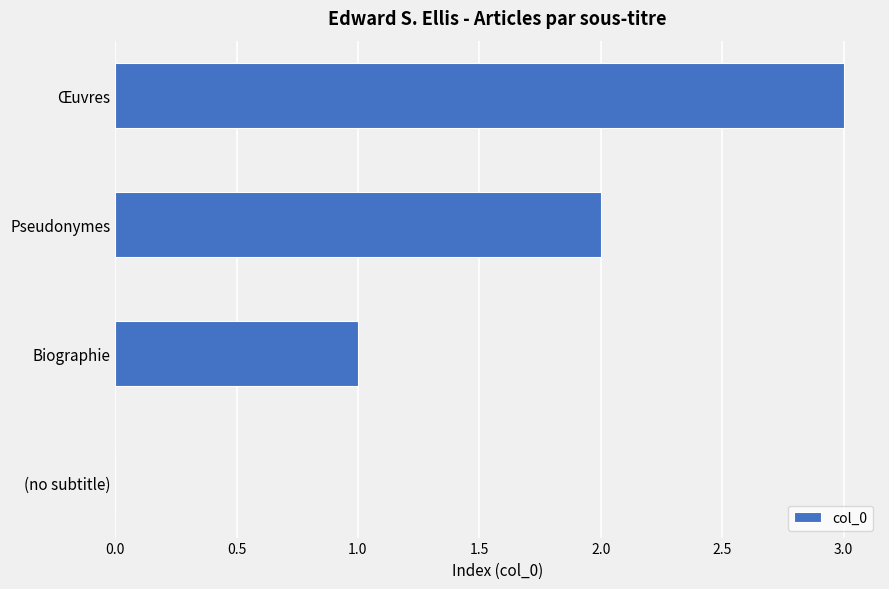

The chart shows a value of 1 at Œuvres. True or false?

False